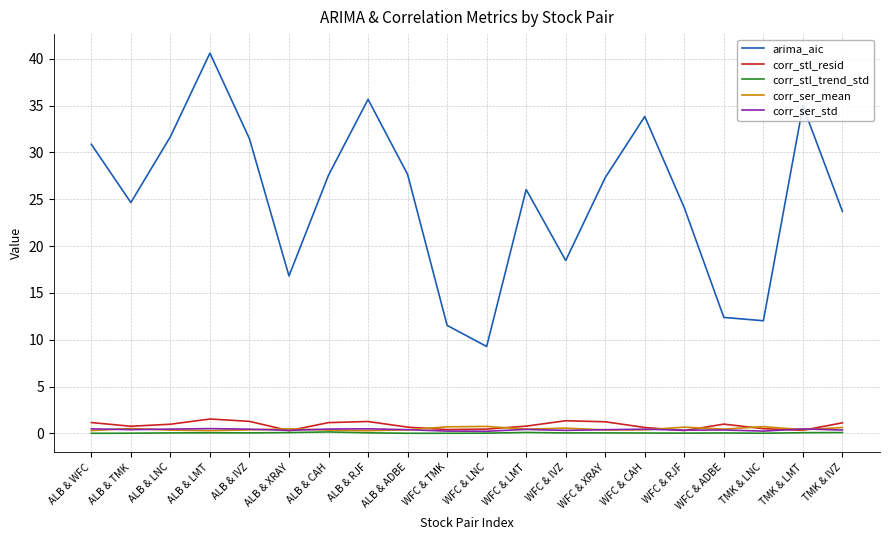

Read the corr_ser_mean value at WFC & CAH.

0.4